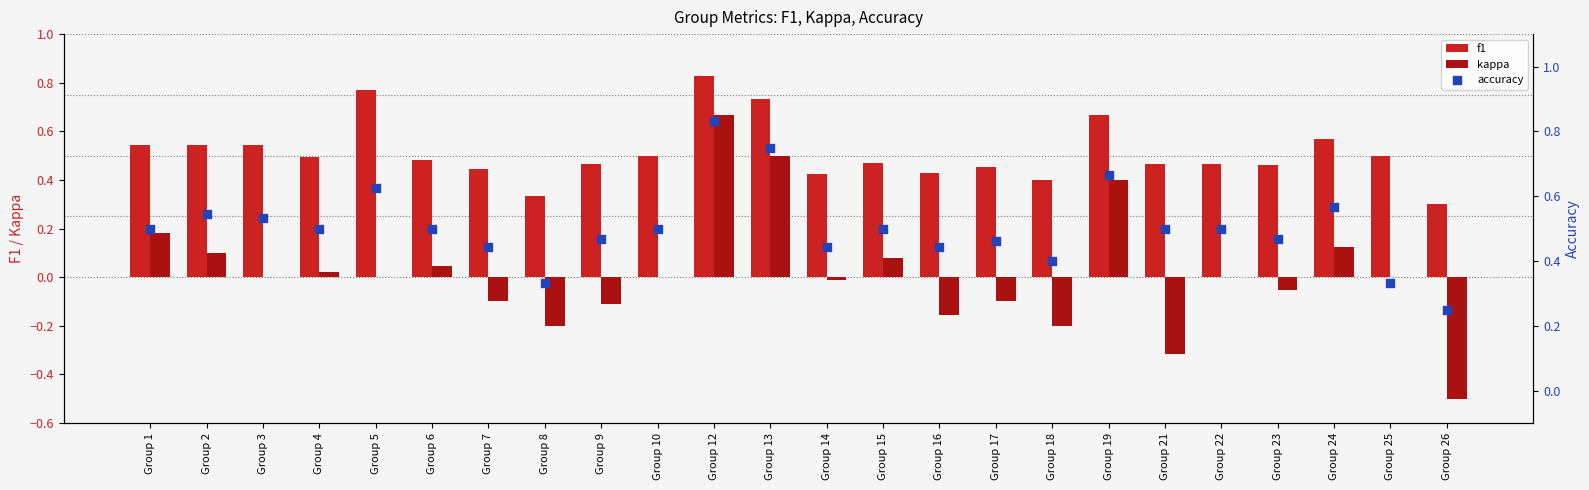

At how many categories does at least one series exceed 0?

24